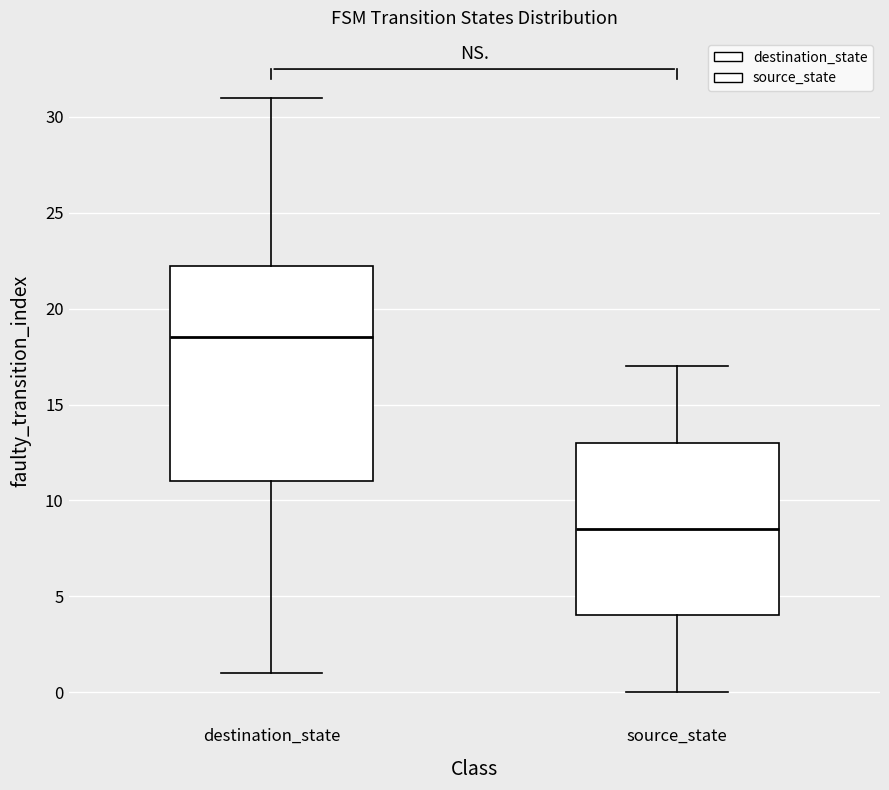

Where does the upper whisker of the box for source_state end on the y-axis? The values are not printed on the chart, so give them approximately, as read against the axis.

17.0